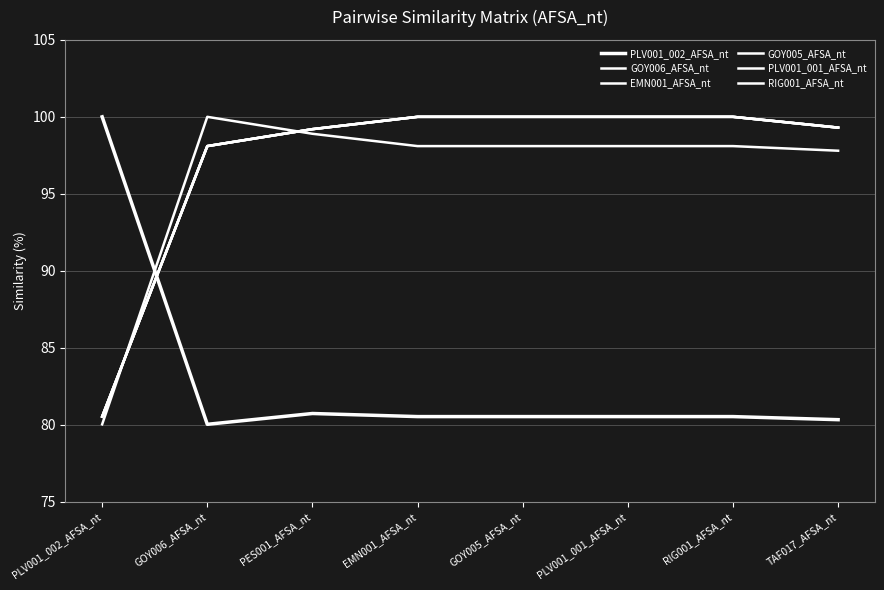

At how many categories does at least one series exceed 82?

8